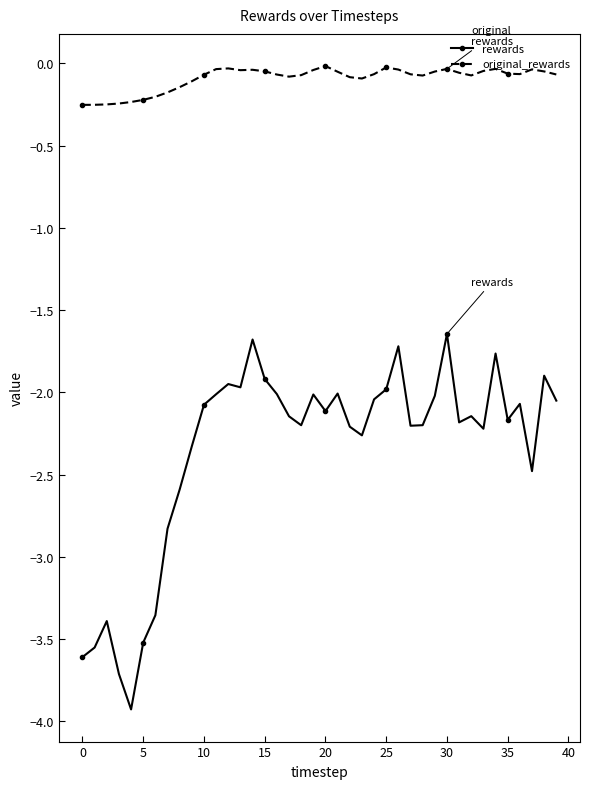

True or false: rewards and original_rewards cross at least once.

False